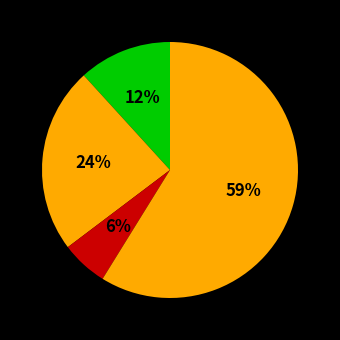

Count the number of slices in the pie.

4